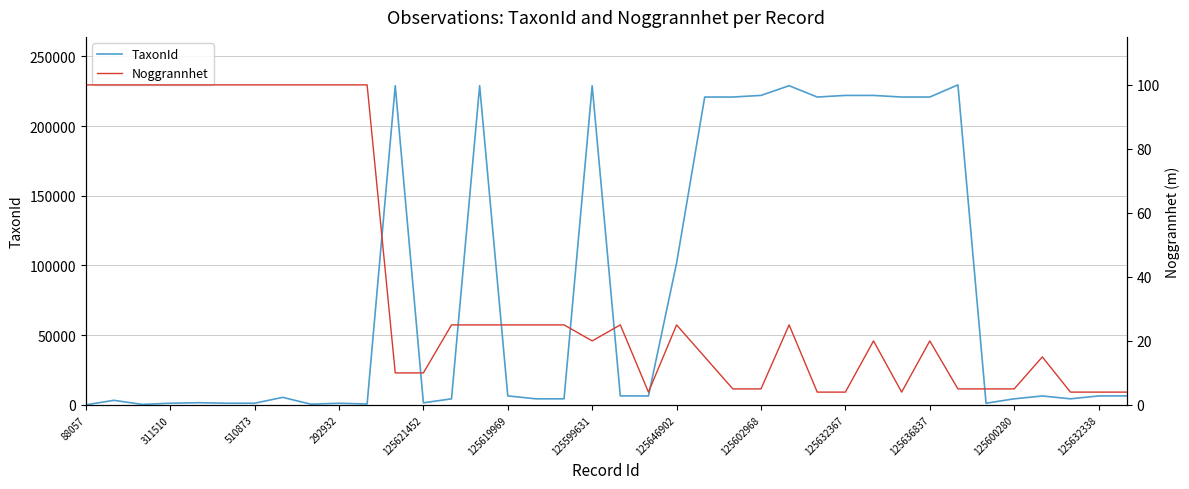

At which label is TaxonId closest to 114772?

125646902